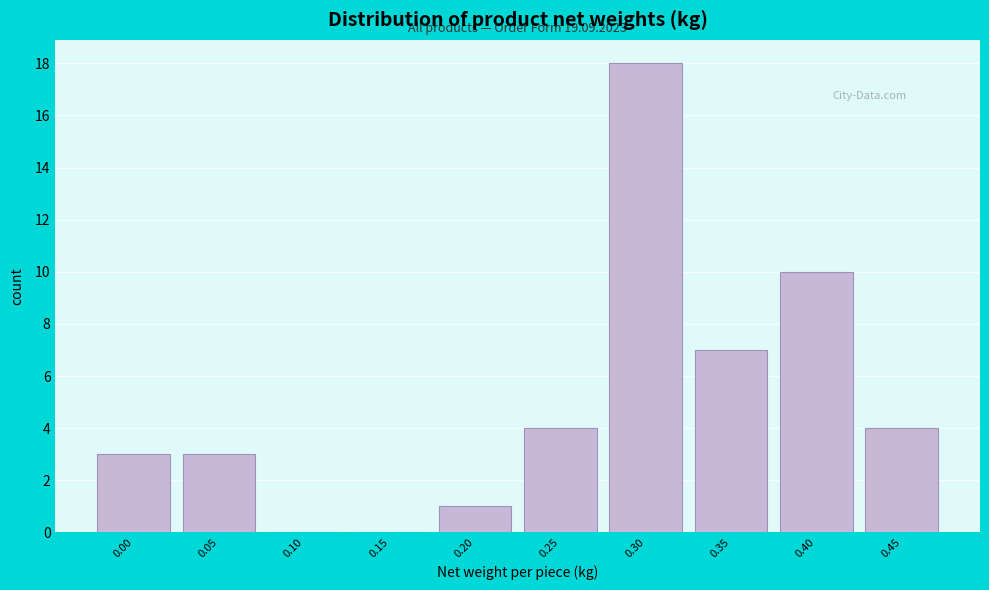

Reading right to left, extract all data points from this chart.

0.45=4	0.40=10	0.35=7	0.30=18	0.25=4	0.20=1	0.15=0	0.10=0	0.05=3	0.00=3